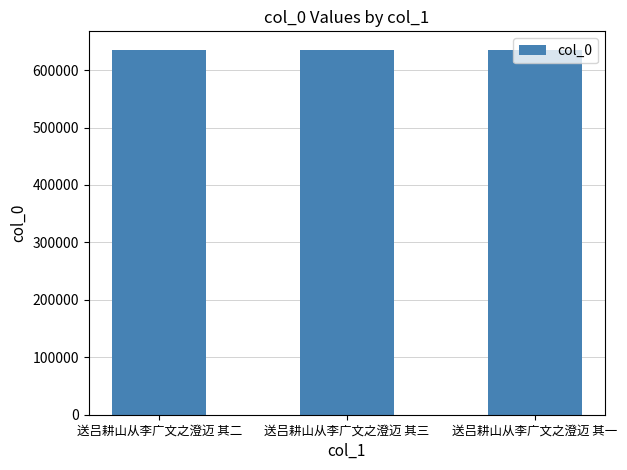

What is the difference between the second highest and minimum values?

1